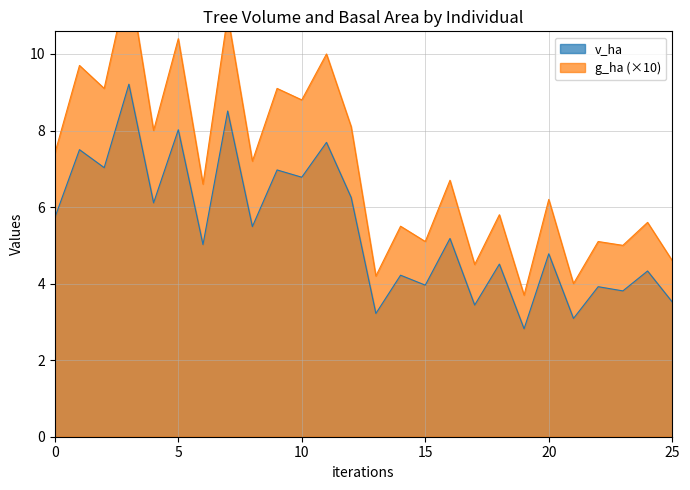

The v_ha series shows 3.5 at 5_967_13_C. True or false?

False